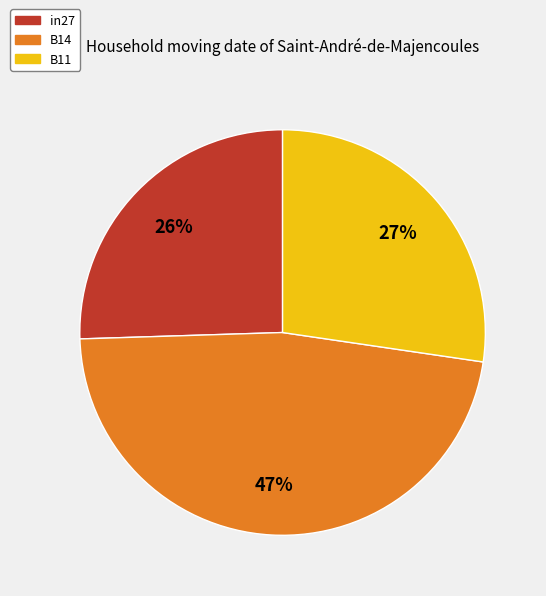

Is there any slice that represents more than half of the pie?

No